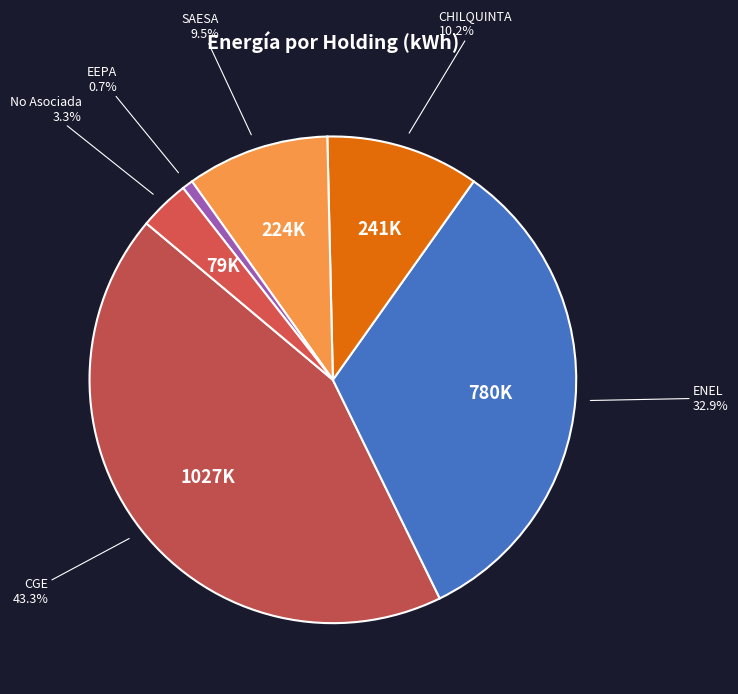

Is there a majority slice in this chart?

No